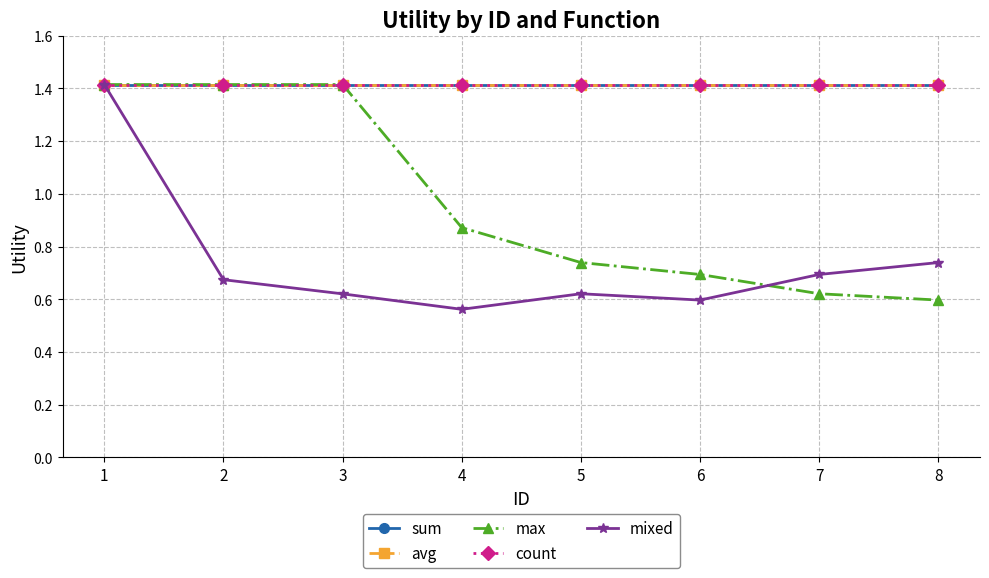

Which series has the widest spread of values?

mixed